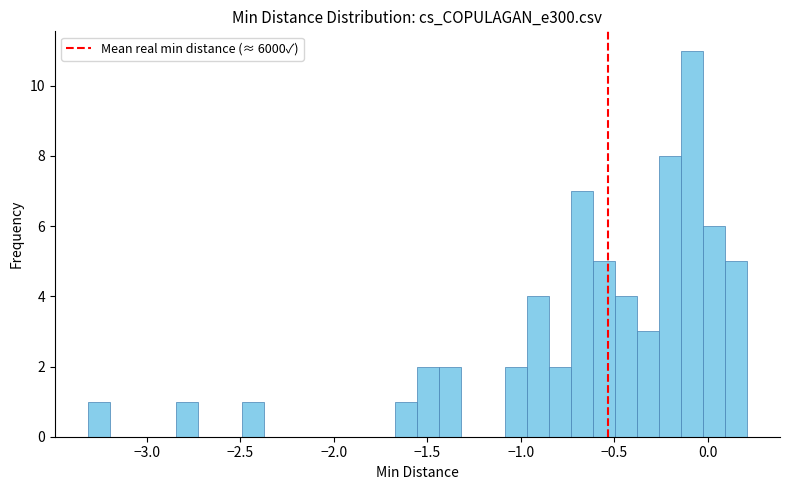

Read against the x-axis, roughly where is the centre of the tallest bar?

-0.10